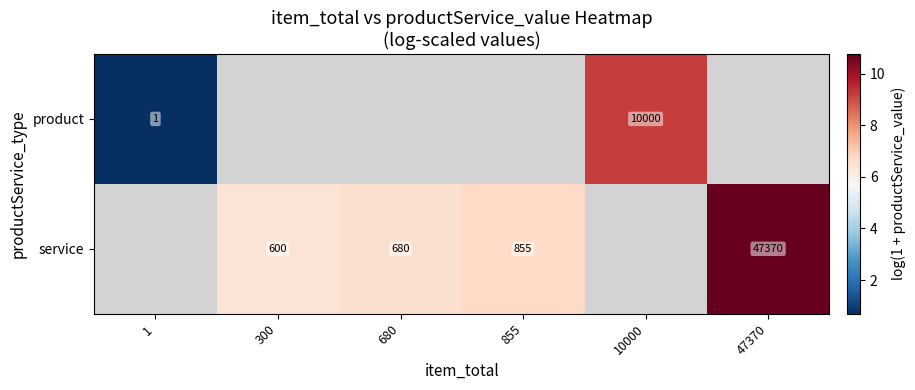

The value of row_0 at 1 is 0.7. True or false?

True